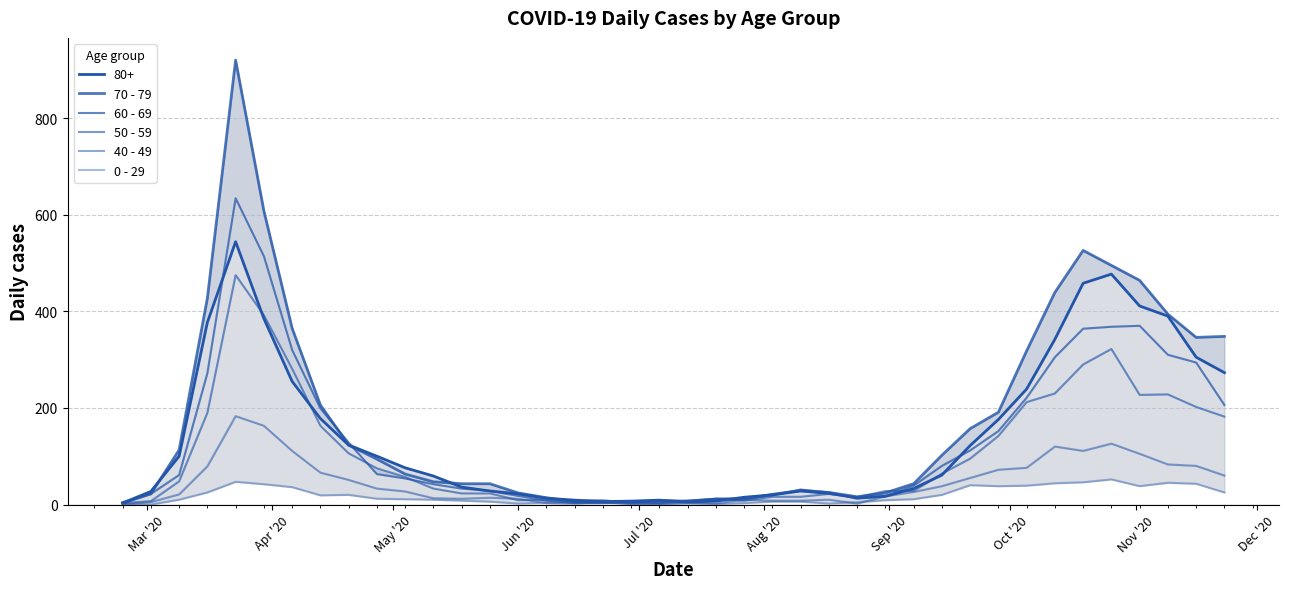

True or false: 60 - 69 has more than 2 interior local peaks.

True